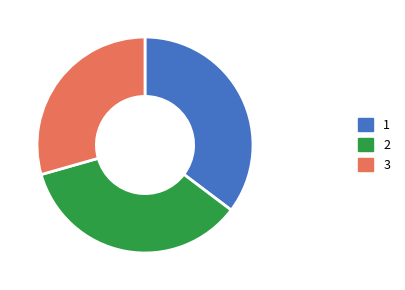

Combined, do 1 and 2 account for over 50%?

Yes